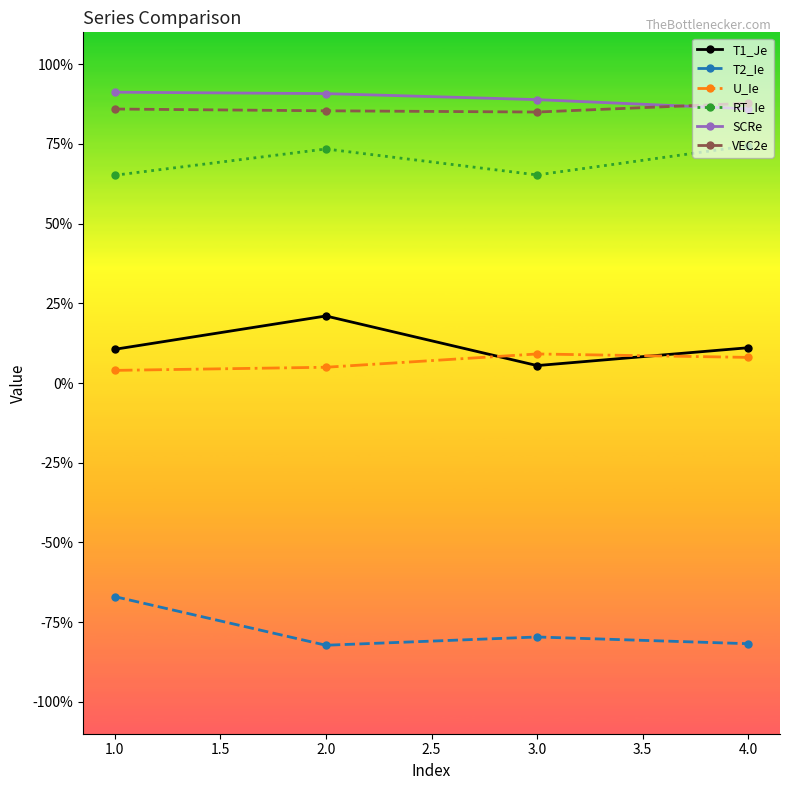

What are all the series names shown in the legend?

T1_Je, T2_Ie, U_Ie, RT_Ie, SCRe, VEC2e